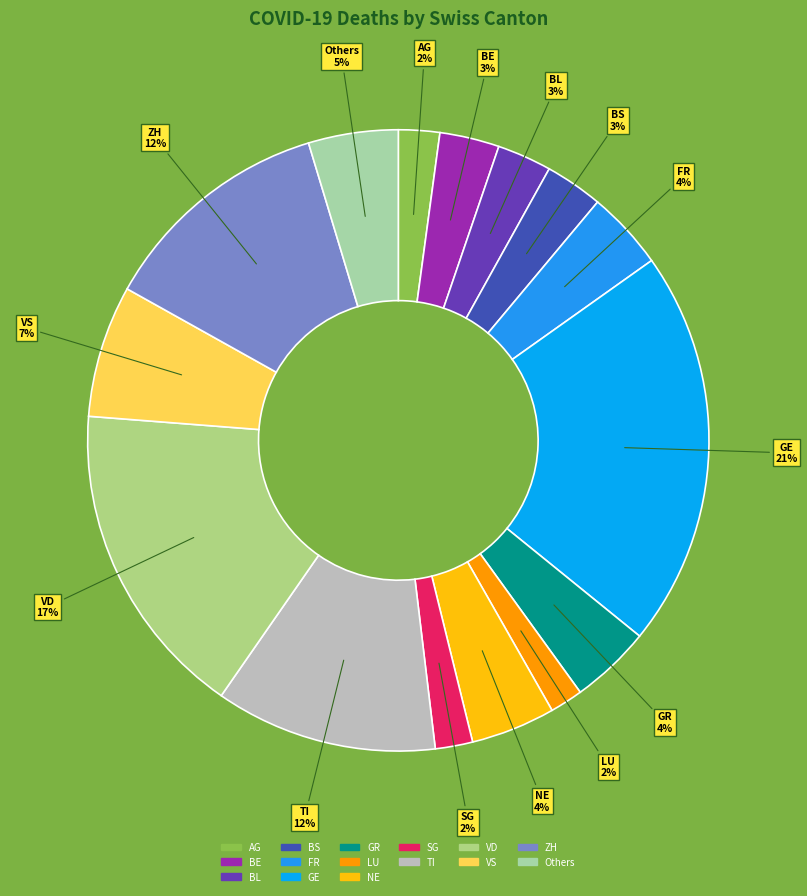

How many segments does this pie chart have?

15